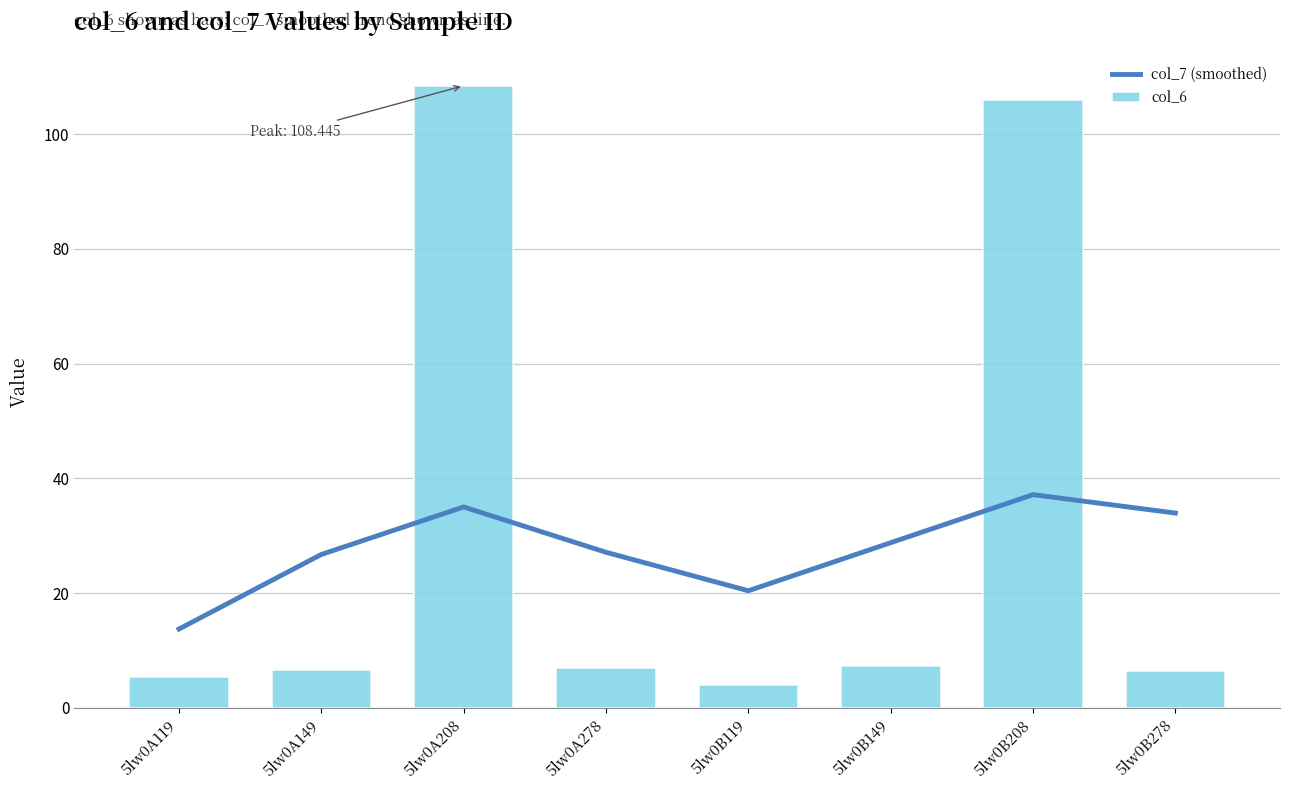

How many data points in col_6 are above 7?

4